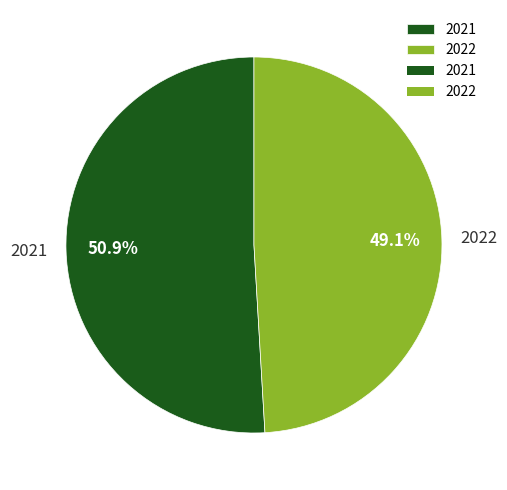

Between 2022 and 2021, which is larger?

2021